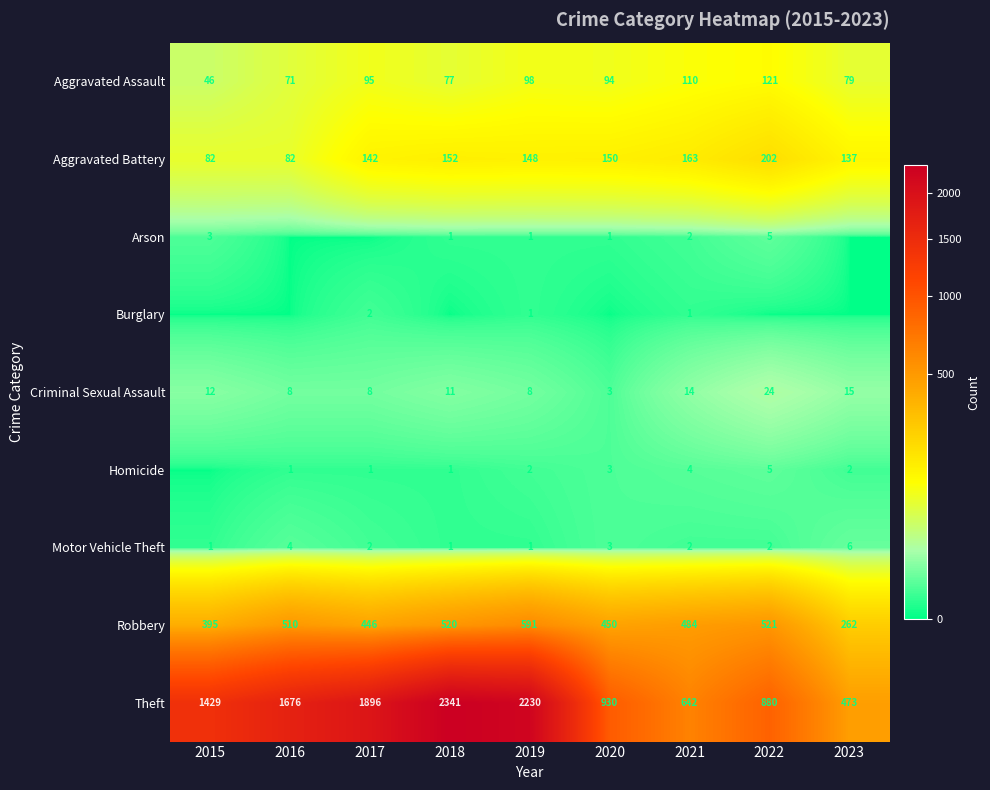

What value does the Criminal Sexual Assault series have at 2021, to the nearest 10?

10